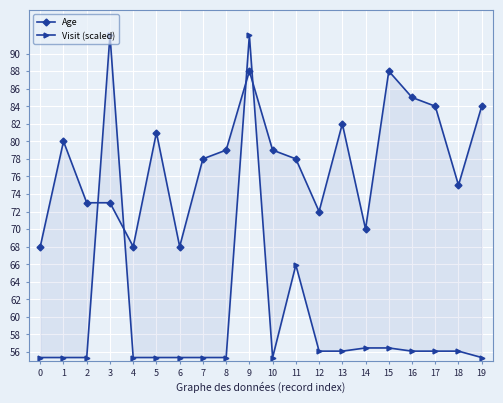

True or false: Visit (scaled) has a value of 89.5 at 7.

False